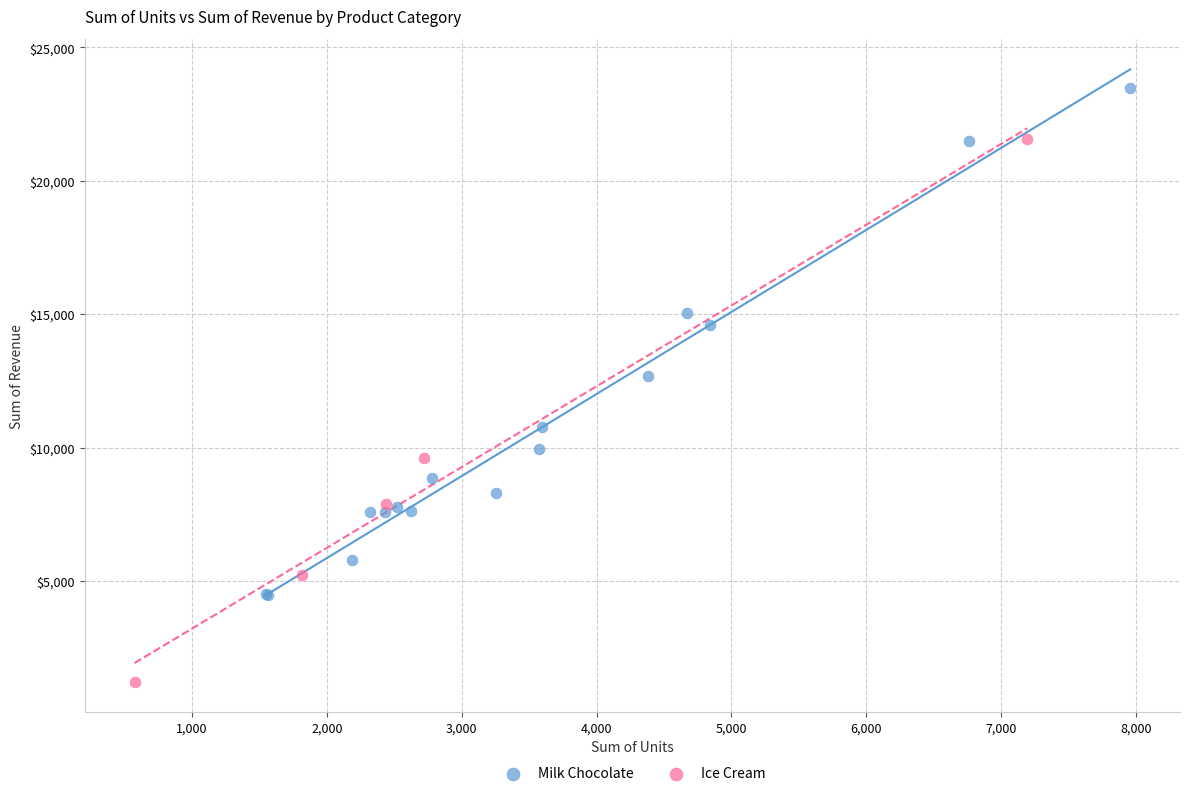

Which series reaches the minimum Y coordinate?

Ice Cream